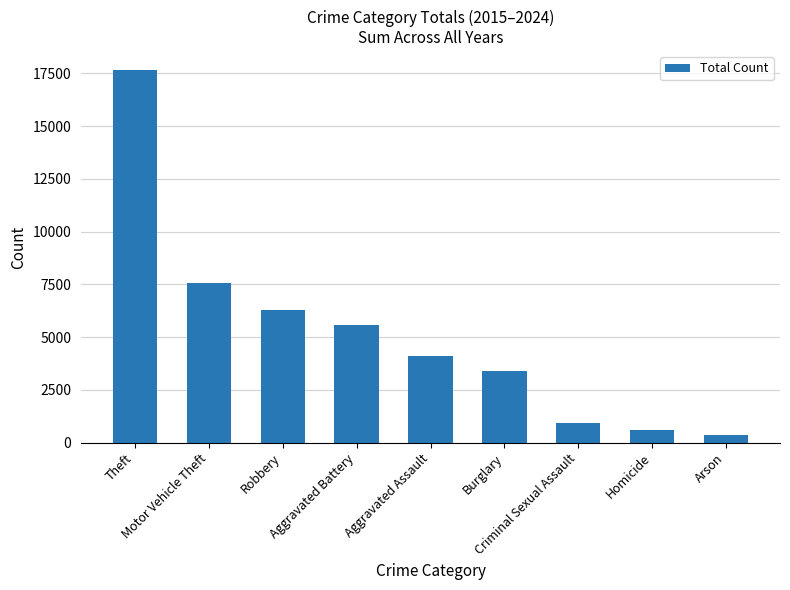

Between Motor Vehicle Theft and Theft, which is larger?

Theft